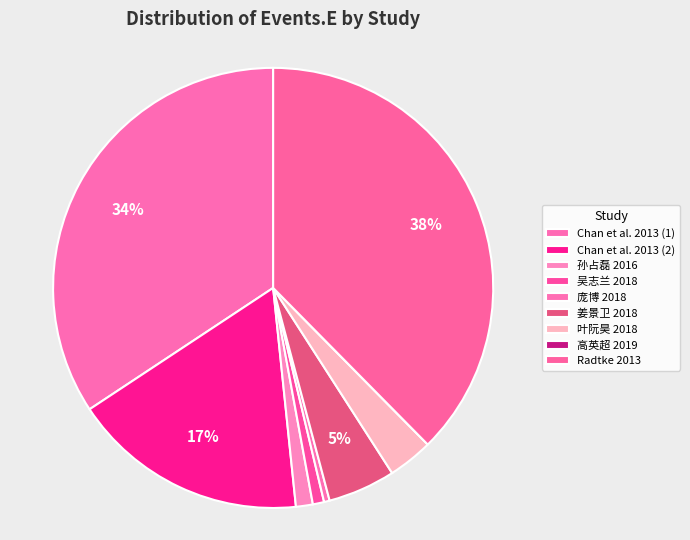

Count the number of slices in the pie.

9